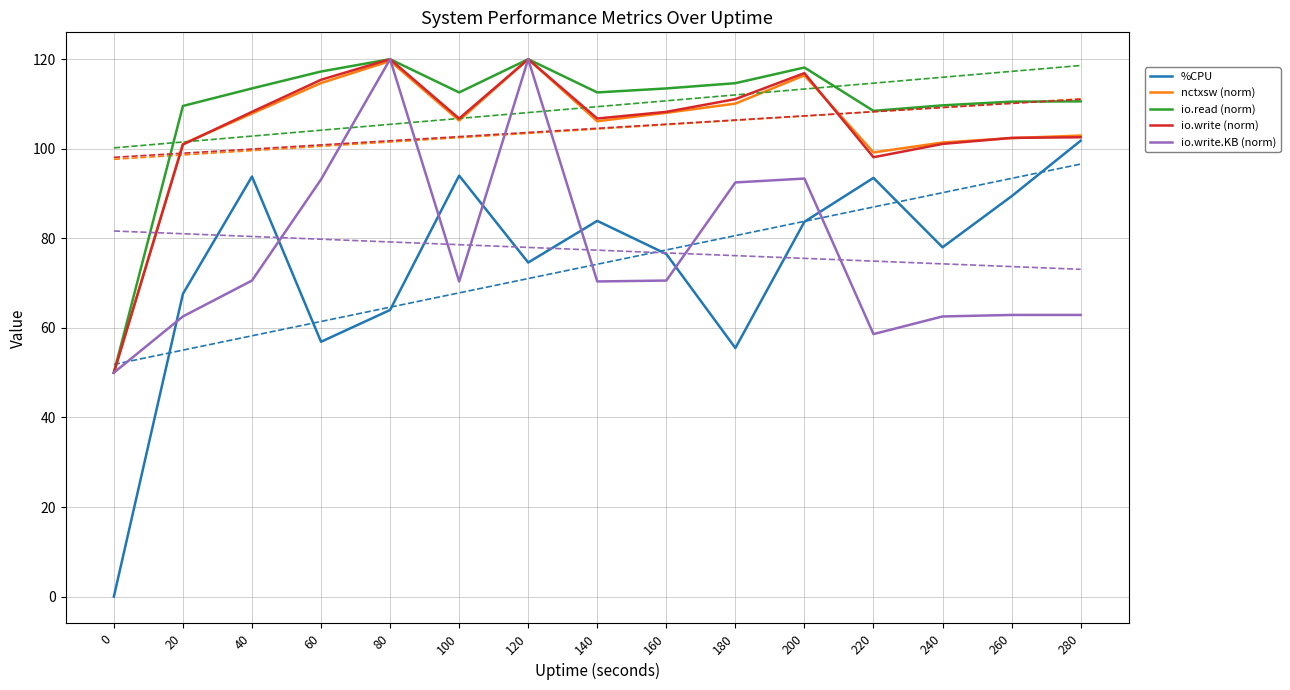

What is the value of the io.write.KB (norm) point at the 7th from the left?

120.0